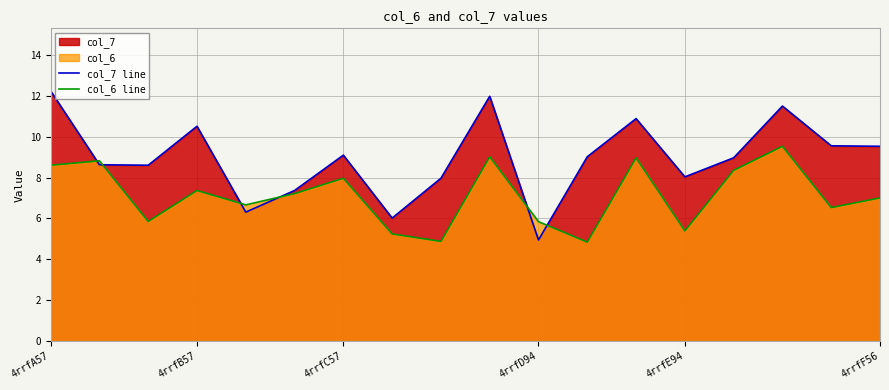

The value of col_6 line at 7 is 5.2. True or false?

True